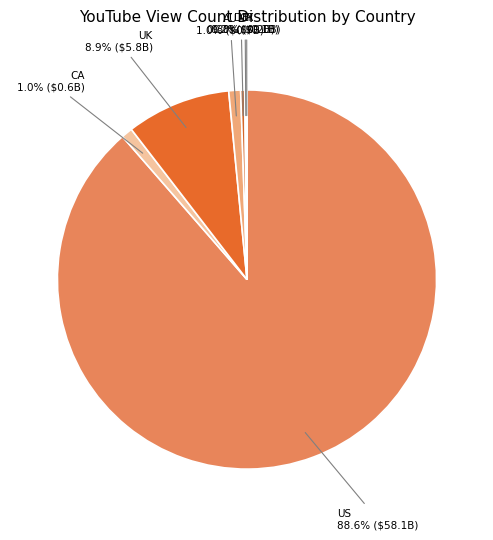

Which has a higher value, UK or US?

US